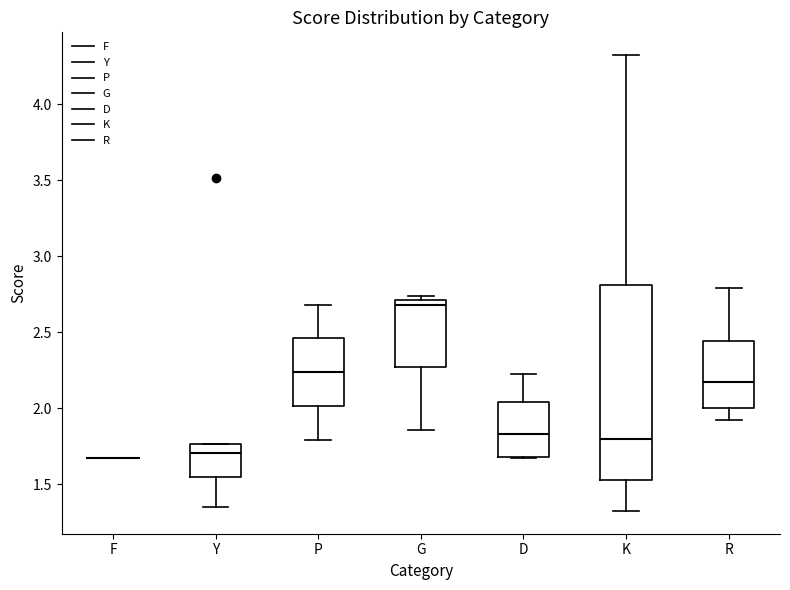

Reading left to right, transcribe this box plot: for each box, give where its median line is, the range the box spans, and where its two whiskers end, as read against the y-axis. The values are not printed on the chart, so give them approximately, as read against the axis.

F: box collapsed to a line at 1.65, whiskers 1.65 to 1.65
Y: median 1.70, box 1.55 to 1.75, whiskers 1.35 to 1.75
P: median 2.25, box 2.00 to 2.45, whiskers 1.80 to 2.70
G: median 2.70 (just below the box's upper edge), box 2.25 to 2.70, whiskers 1.85 to 2.75
D: median 1.85, box 1.70 to 2.05, whiskers 1.65 to 2.25
K: median 1.80, box 1.55 to 2.80, whiskers 1.35 to 4.30
R: median 2.15, box 2.00 to 2.45, whiskers 1.95 to 2.80